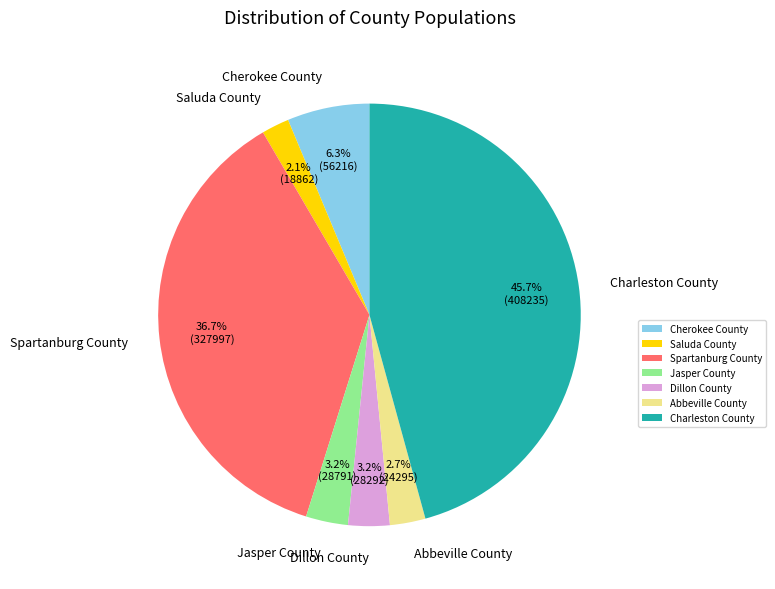

Which slice is the smallest?

Saluda County